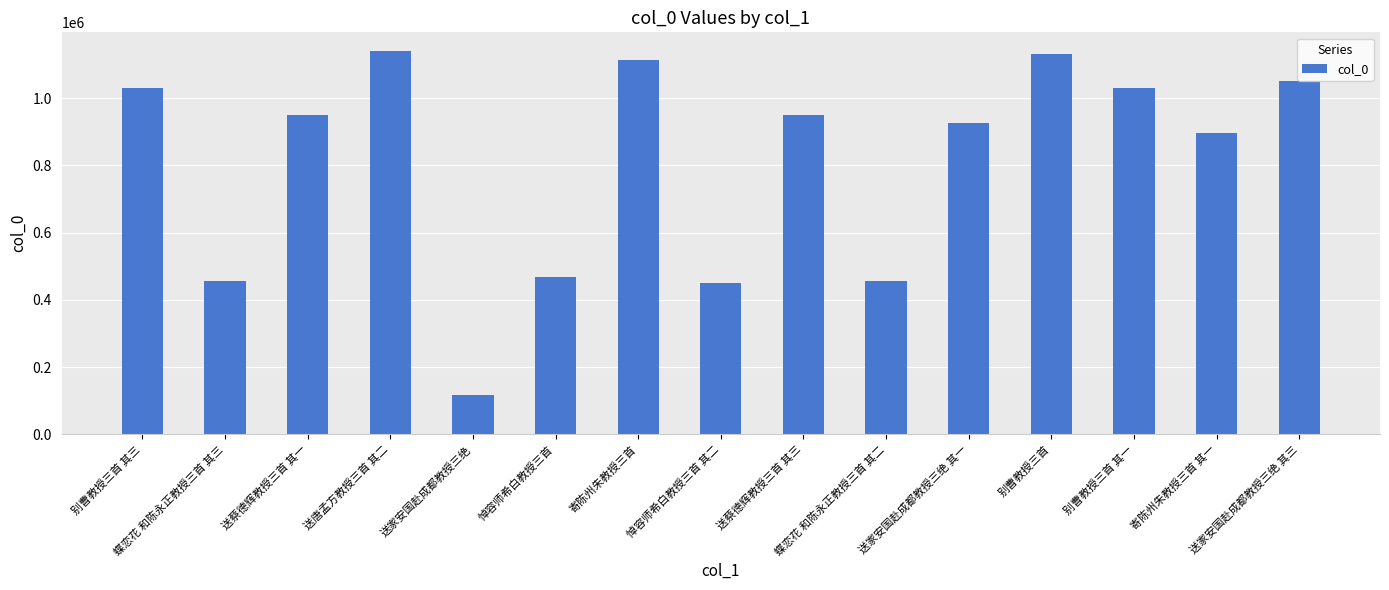

What value does the data have at 送蔡德辉教授三首 其一?

948362